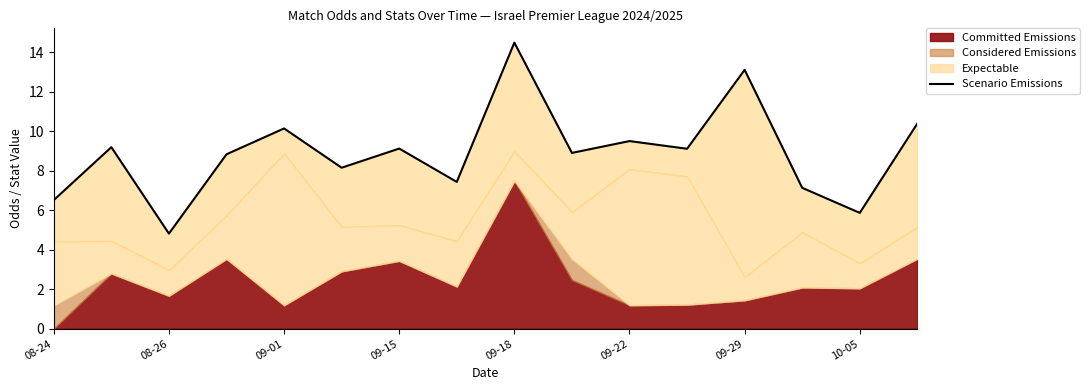

What is the value of the 11th point from the left?

9.5